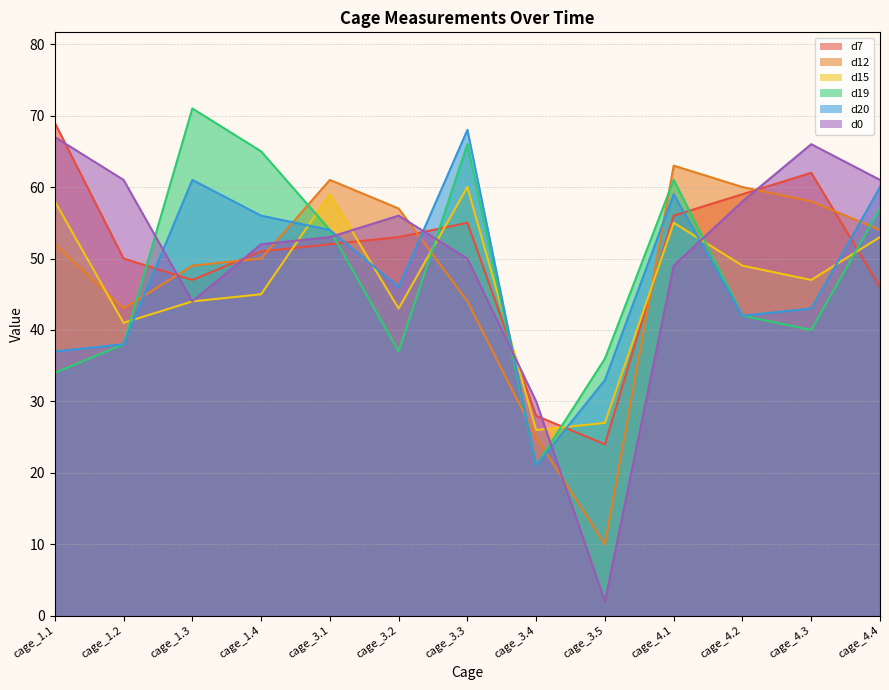

Rank the series by their maximum value, from highest to lowest.

d19, d7, d20, d0, d12, d15